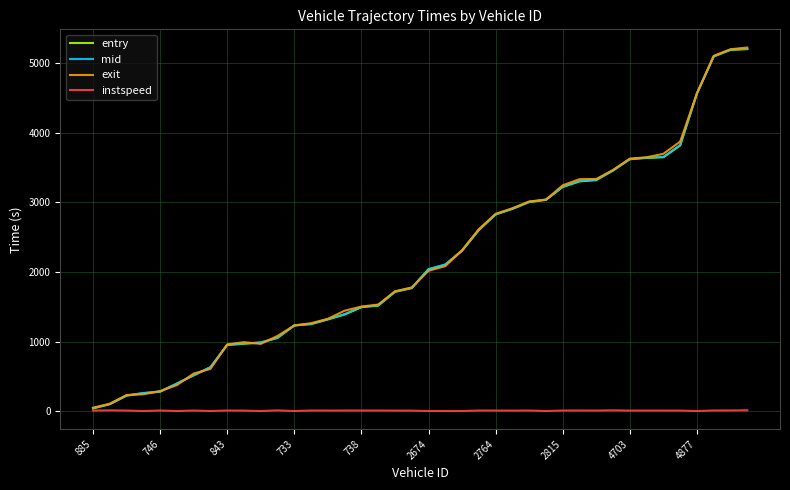

What is the maximum value shown in the chart?

5223.1